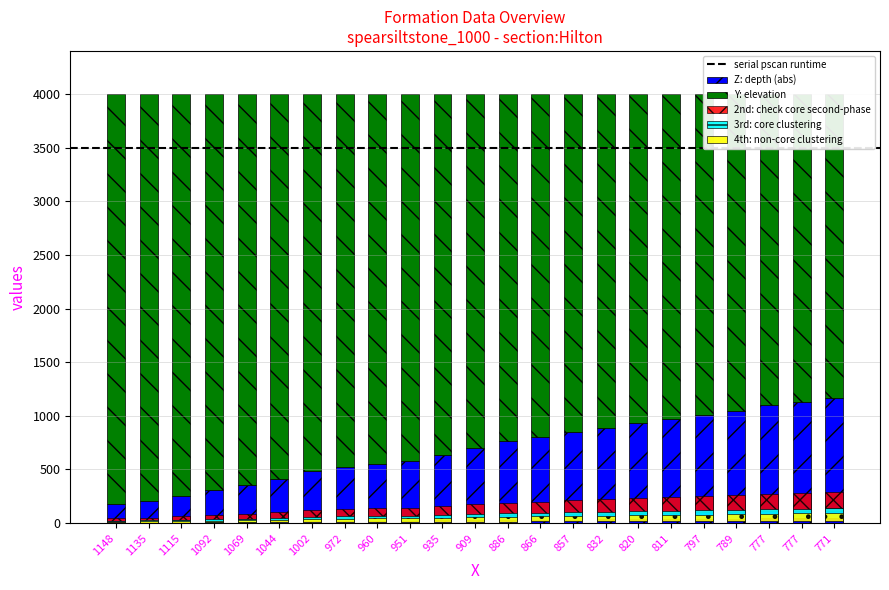

Are the bars grouped side by side (vs. stacked)?

No